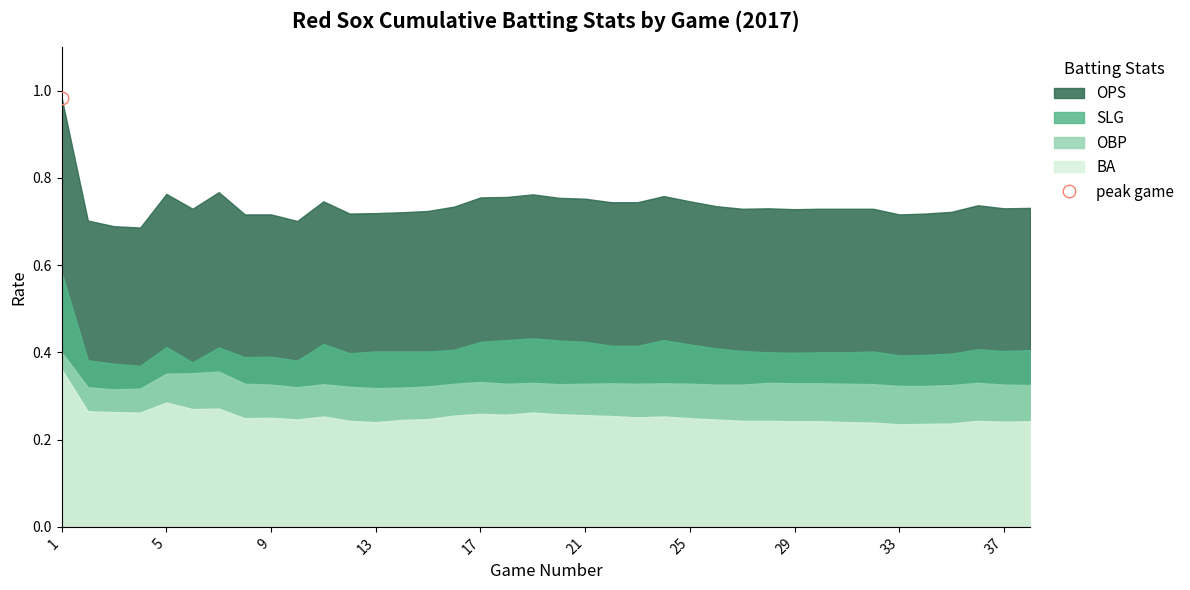

Is the value of OPS at 14 greater than the value of SLG at 7?

Yes